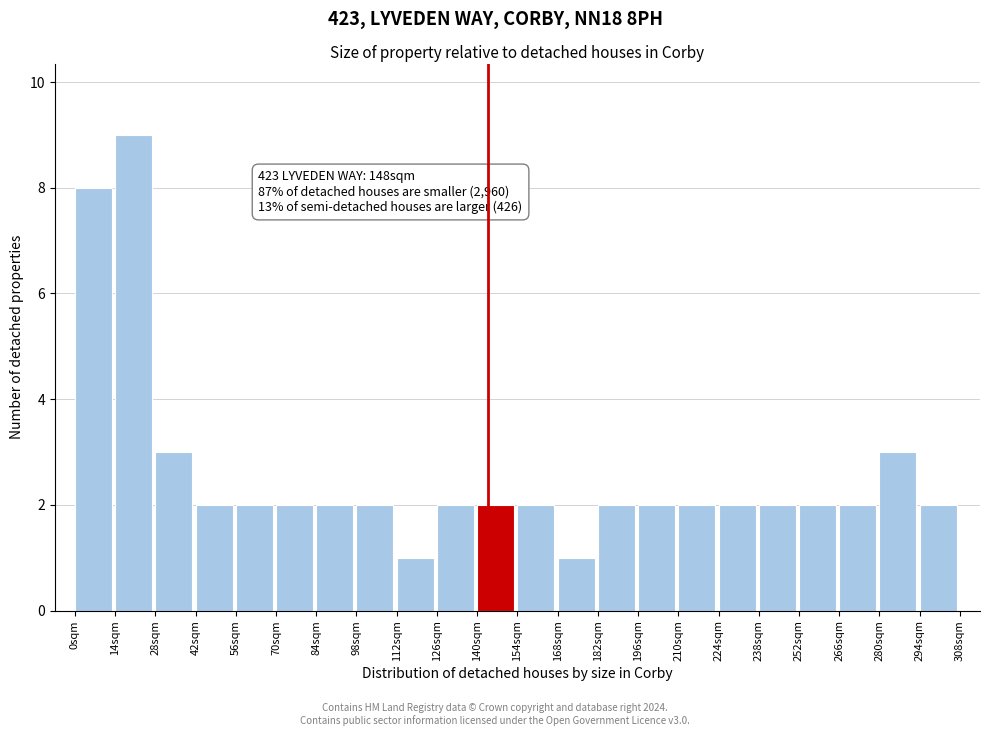

Which range on the x-axis has the tallest bar?

14 to 28